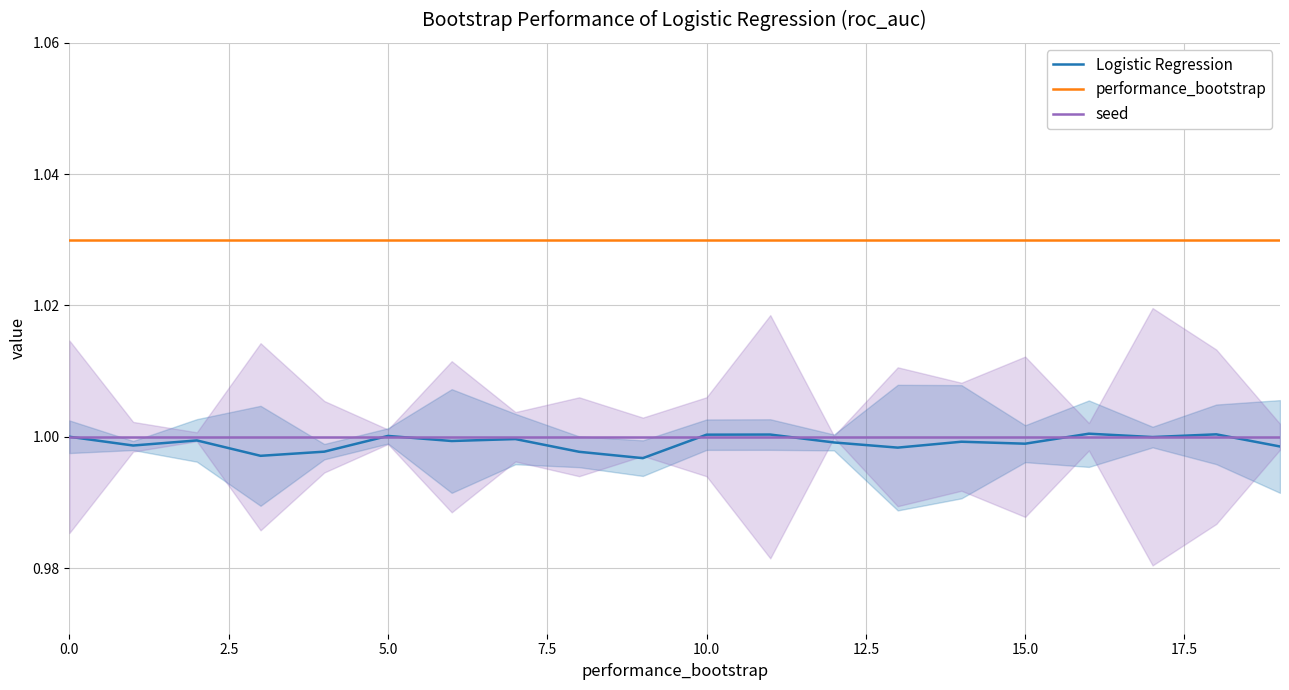

What is the maximum value for performance_bootstrap?

1.0